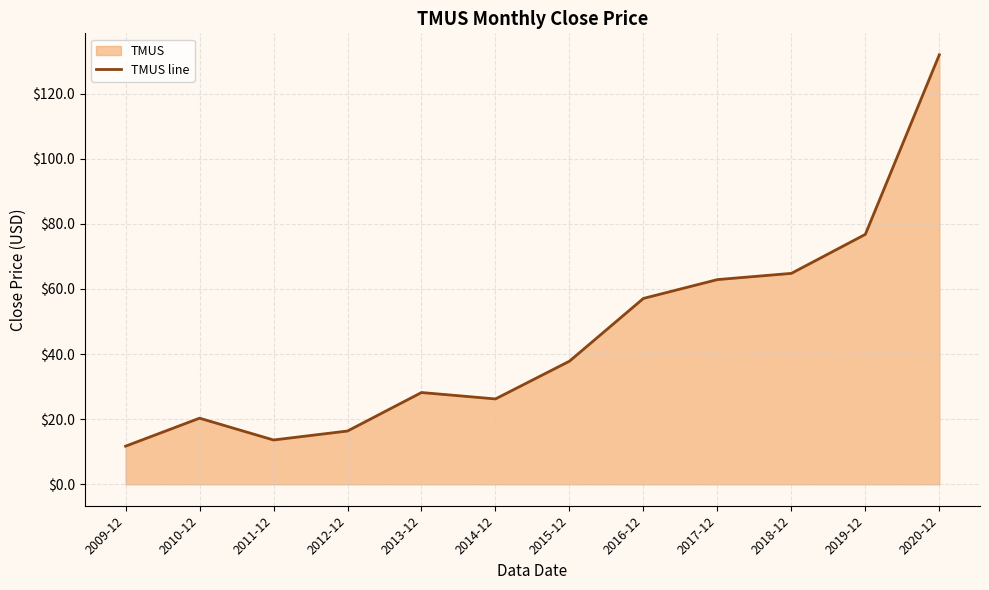

How many lines are shown in the chart?

1